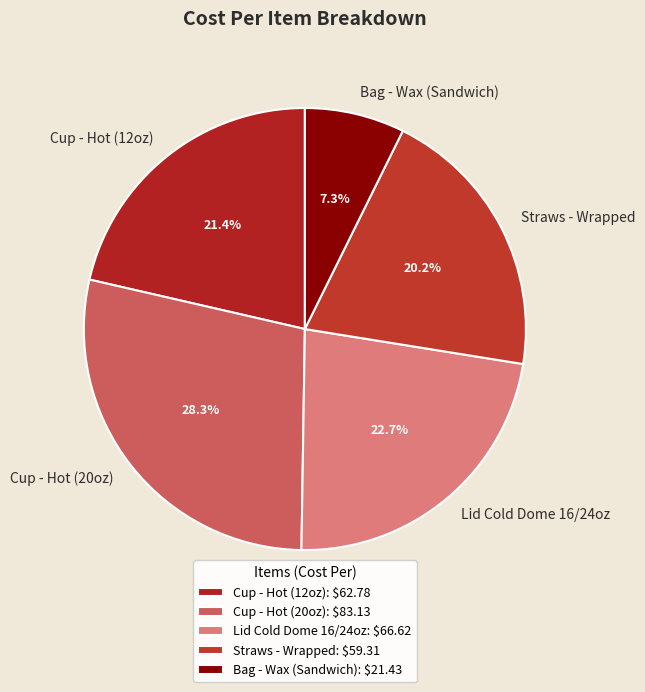

What is the ratio of the value at Bag - Wax (Sandwich) to the value at Straws - Wrapped?

0.4